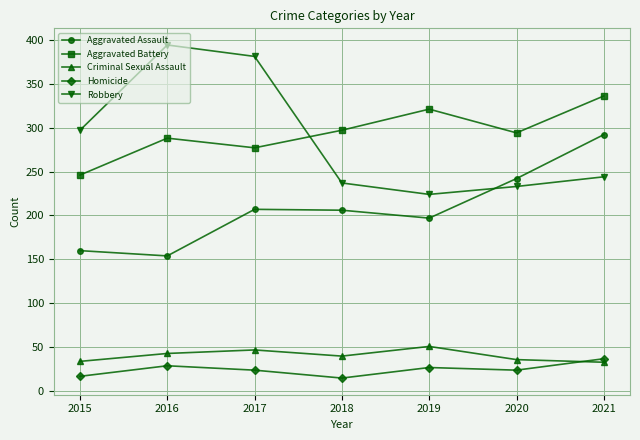

Is it true that Homicide equals 24 at 2020?

True